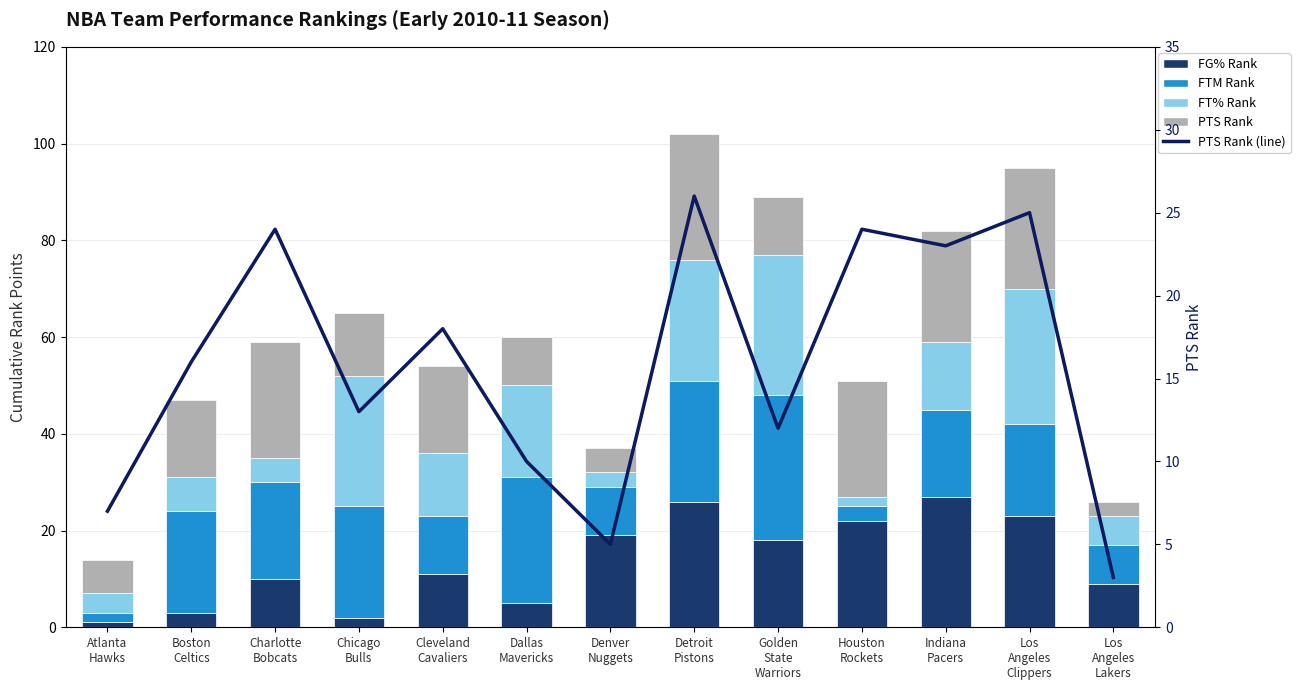

Which series has the largest total across all categories?

FTM Rank